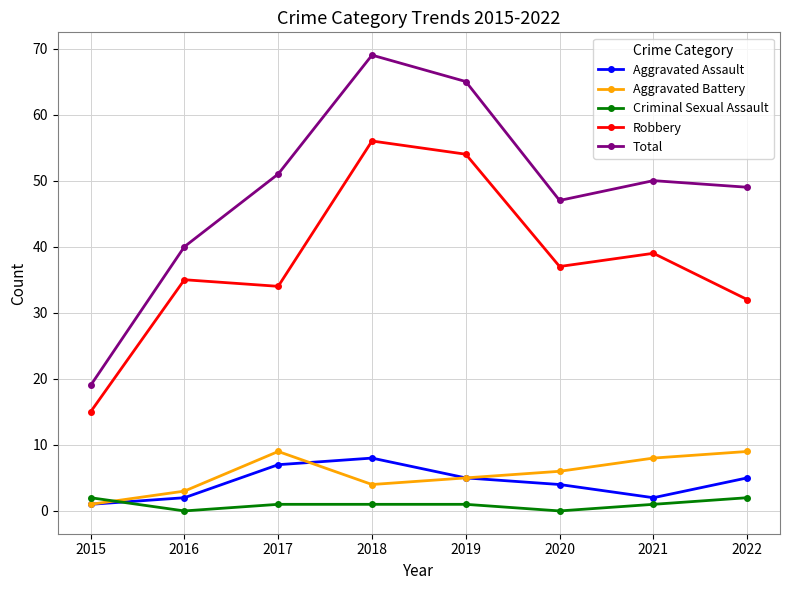

The value of Robbery at 2016 is 35. True or false?

True